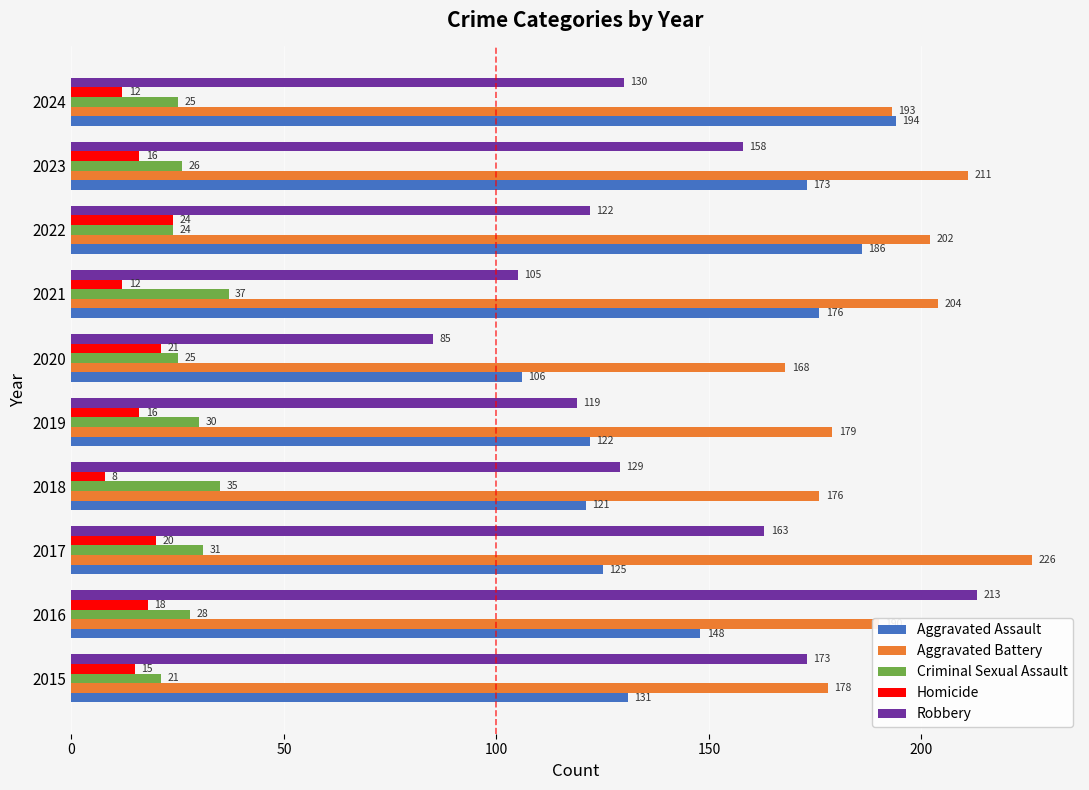

What is the difference between the Homicide values at 2018 and 2021?

4